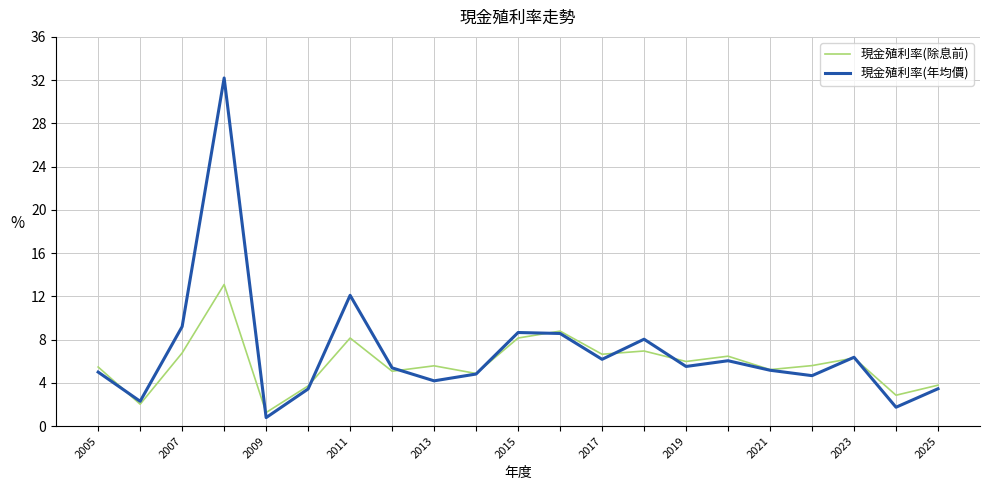

Which series has the largest range (max minus min)?

現金殖利率(年均價)